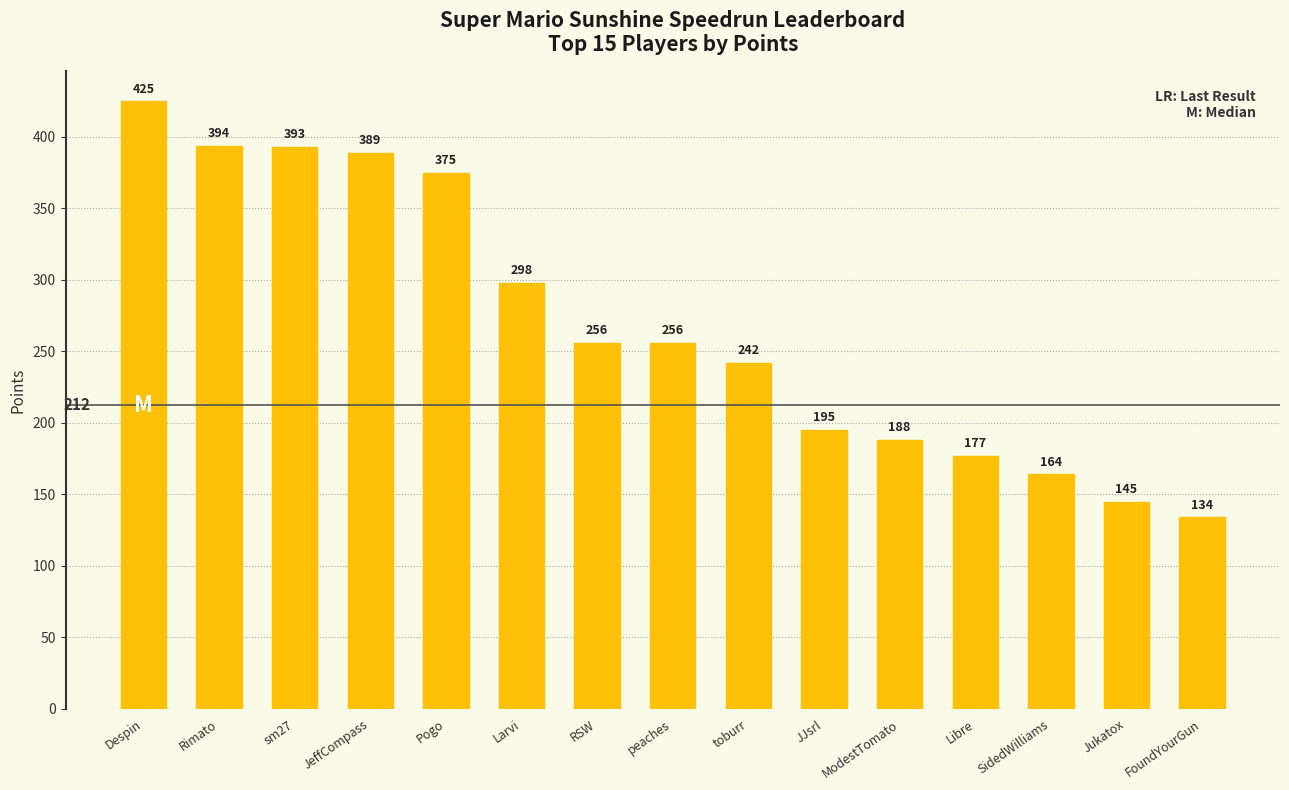

Reading left to right, transcribe all the data shown in this chart.

Despin=425	Rimato=394	sm27=393	JeffCompass=389	Pogo=375	Larvi=298	RSW=256	peaches=256	toburr=242	JJsrl=195	ModestTomato=188	Libre=177	SidedWilliams=164	Jukatox=145	FoundYourGun=134